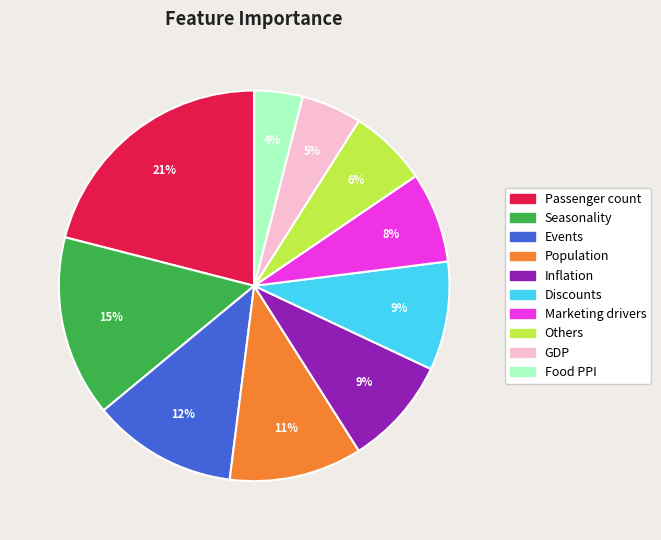

The Inflation slice represents 9% of the pie. True or false?

True